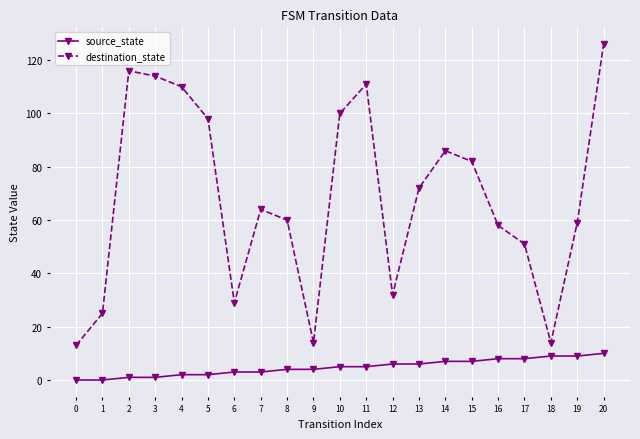

The value of destination_state at 19 is 59. True or false?

True